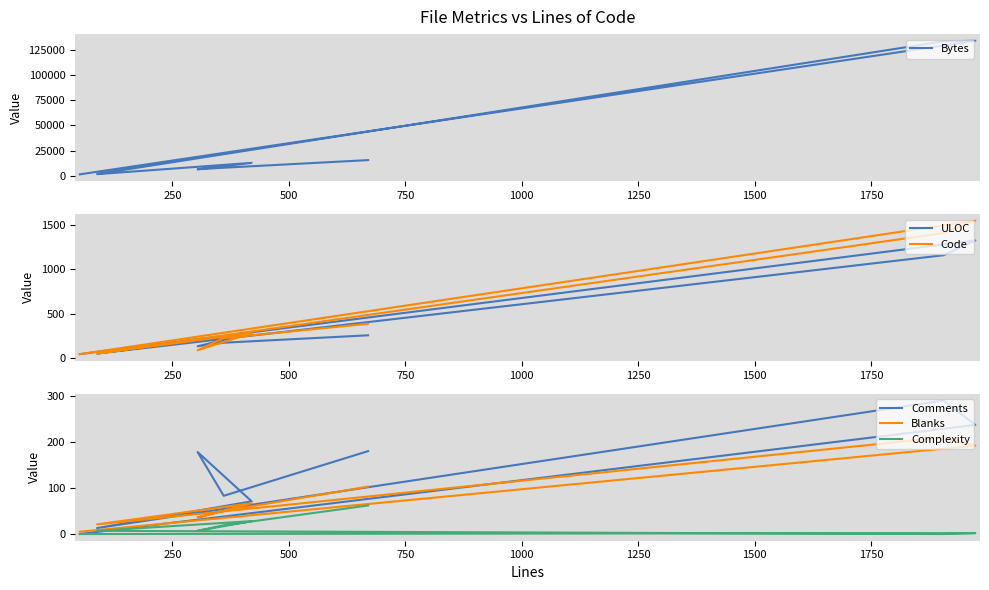

Reading left to right, what are all the values shown in this chart?

Bytes: 1605	133719	133214	1896	1822	12977	6635	8168	15702
ULOC: 47	1323	1157	53	54	281	135	175	258
Code: 46	1545	1406	54	54	282	90	227	387
Comments: 0	237	290	13	13	71	178	83	180
Blanks: 5	192	210	21	21	67	36	50	103
Complexity: 0	2	0	7	7	28	7	19	62